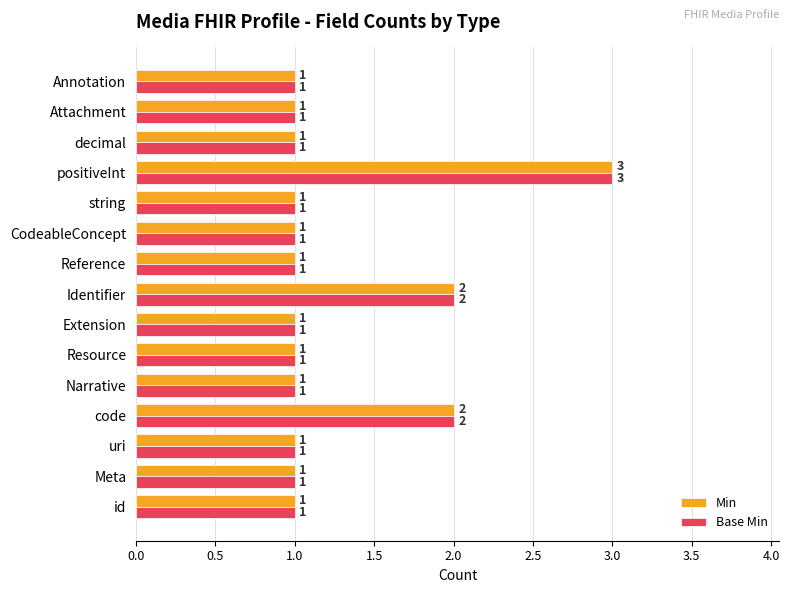

What is the difference between the second highest and second lowest values in the Base Min series?

1